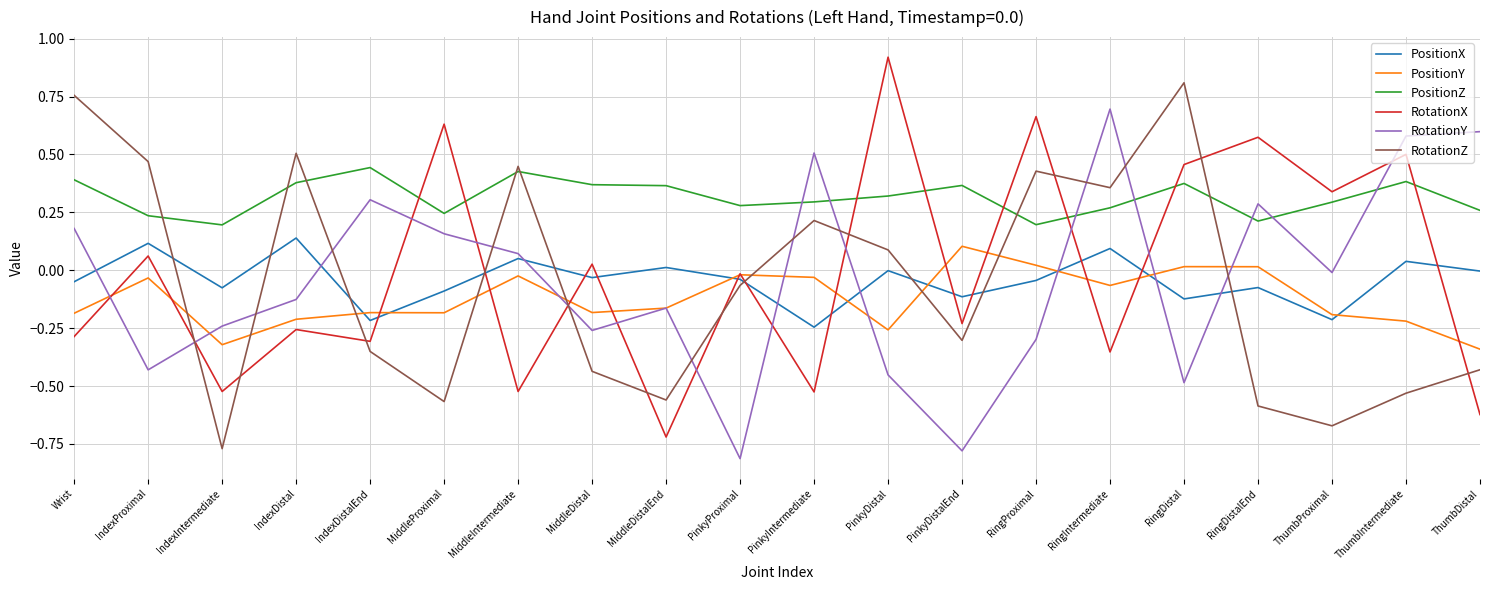

Where do RotationY and PositionZ first cross each other?

PinkyProximal and PinkyIntermediate